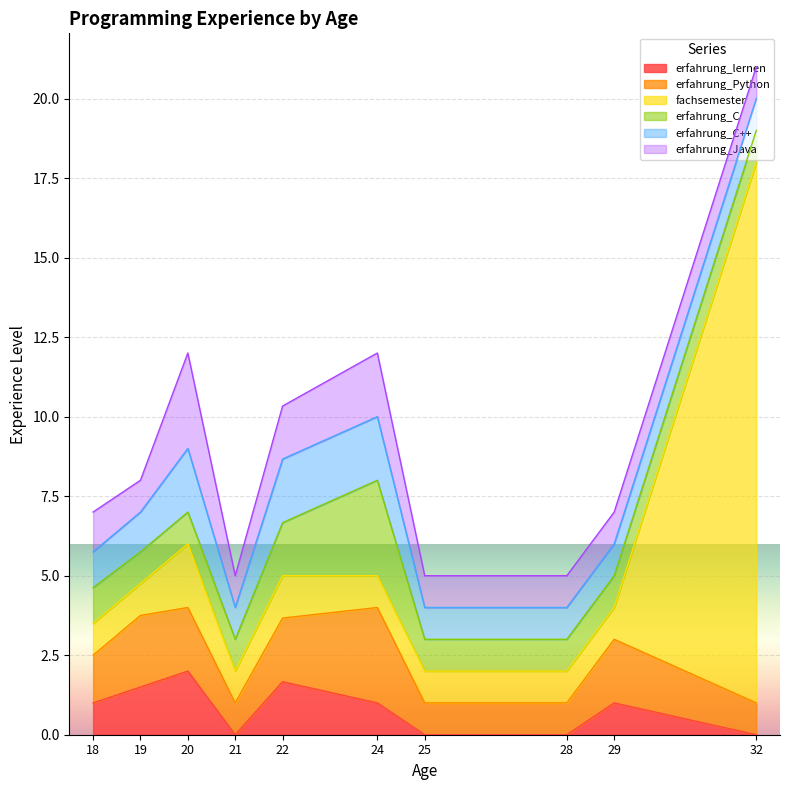

What are all the series names shown in the legend?

erfahrung_lernen, erfahrung_Python, fachsemester, erfahrung_C, erfahrung_C++, erfahrung_Java